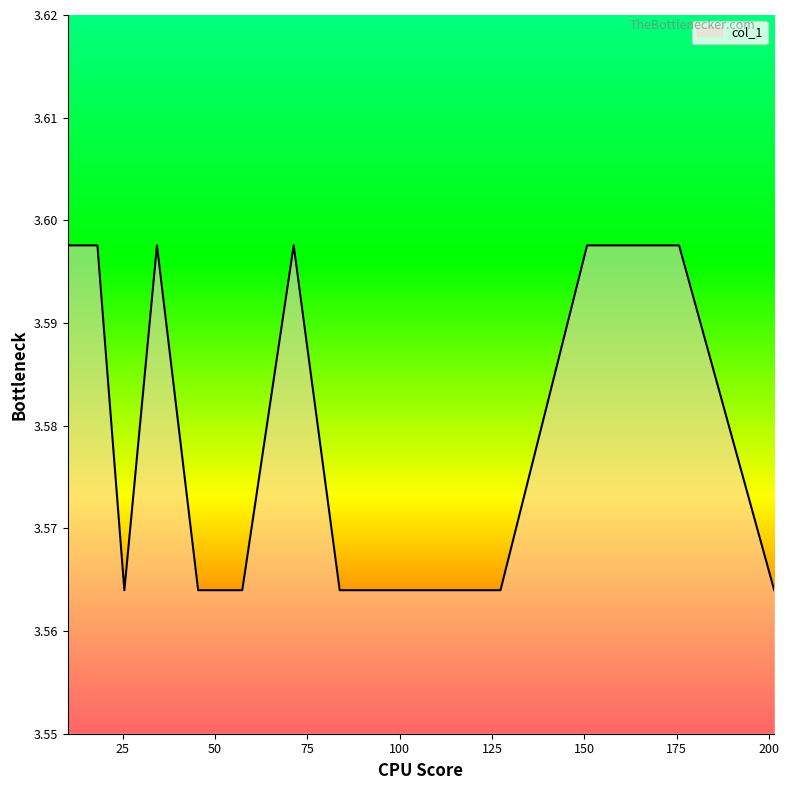

List the labels in order of value, smallest first.

25.444528383247548, 45.42999168672094, 57.377452055095375, 83.76776400682915, 104.94917307002513, 127.31955290816543, 201.46323538617588, 10.080834932546168, 13.148648598504007, 18.144343483121048, 34.27401914336814, 71.30941163392563, 150.77234109308444, 175.69331804532322